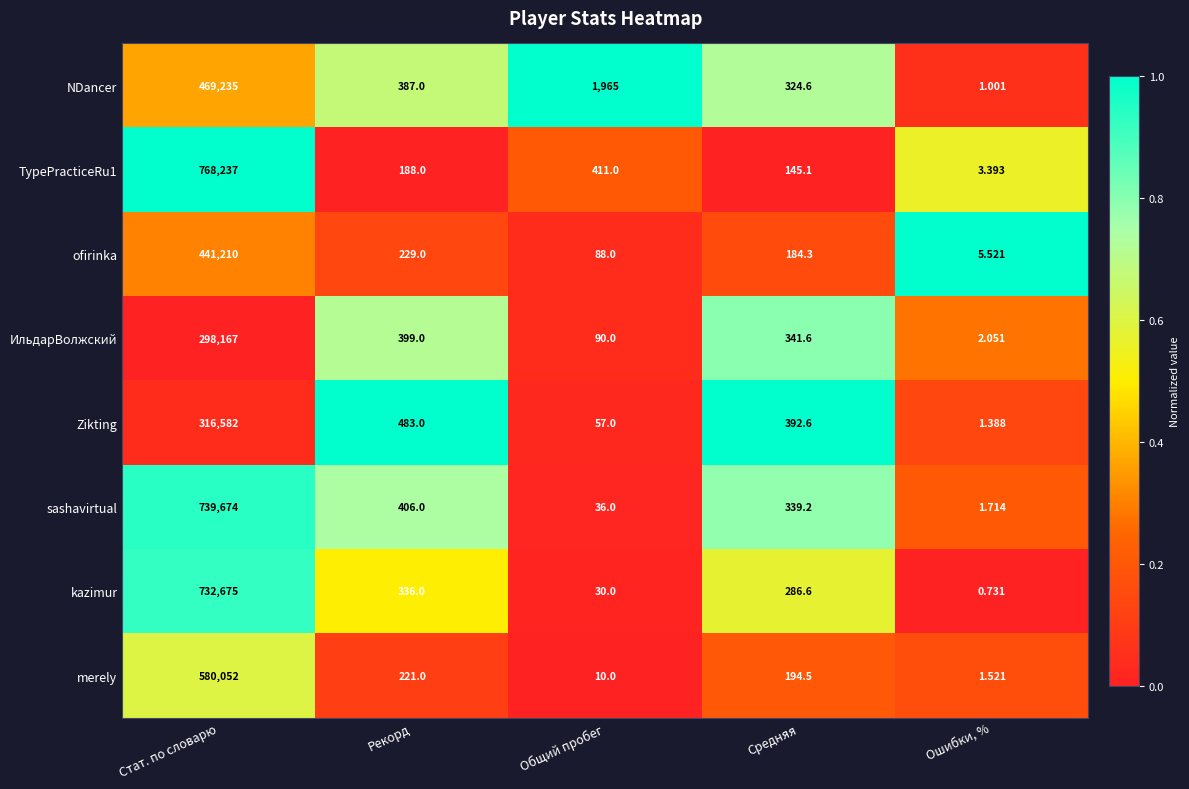

List the labels in order of kazimur value, largest first.

Стат. по словарю, Рекорд, Средняя, Общий пробег, Ошибки, %